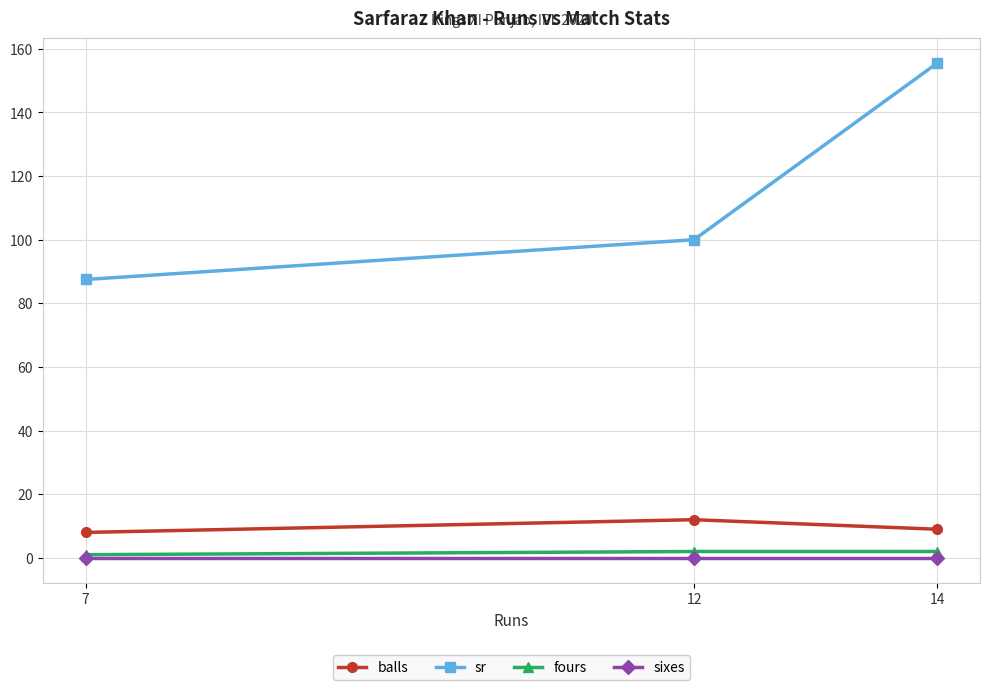

The fours series shows 0.2 at 7. True or false?

False